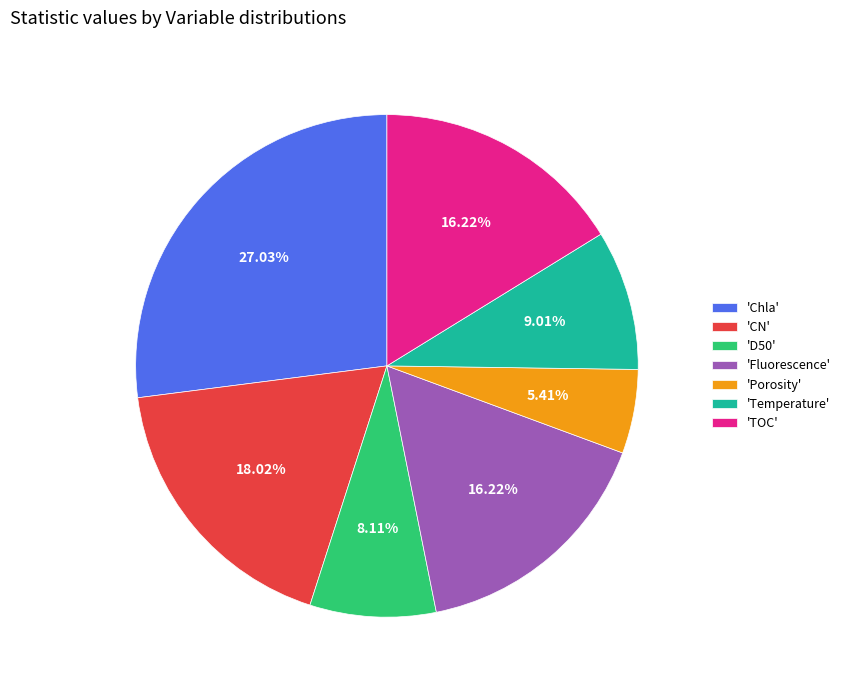

Which has a higher value, 'CN' or 'Chla'?

'Chla'